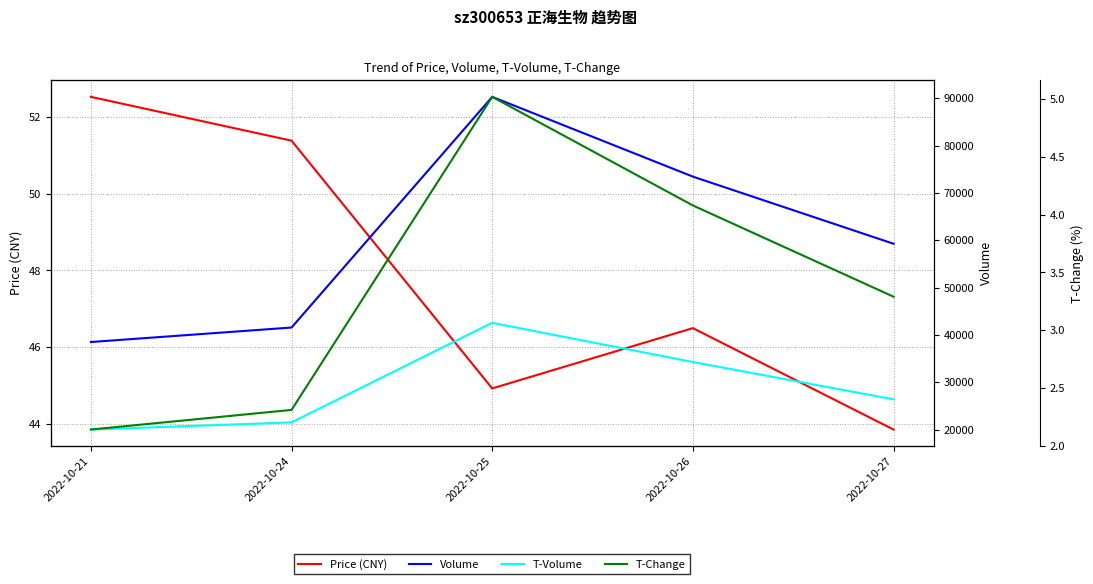

At which category does the chart reach its minimum across all series?

2022-10-21